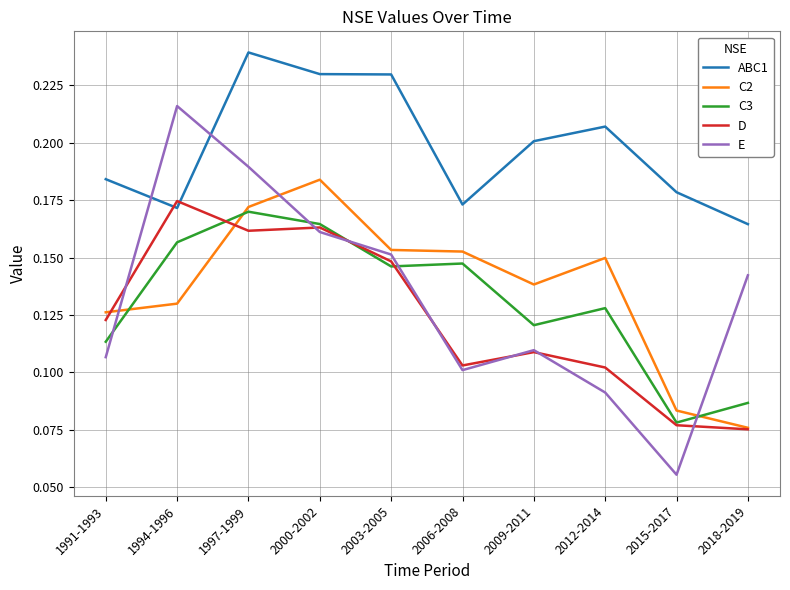

Count the C3 values in the range 0 to 1.

10